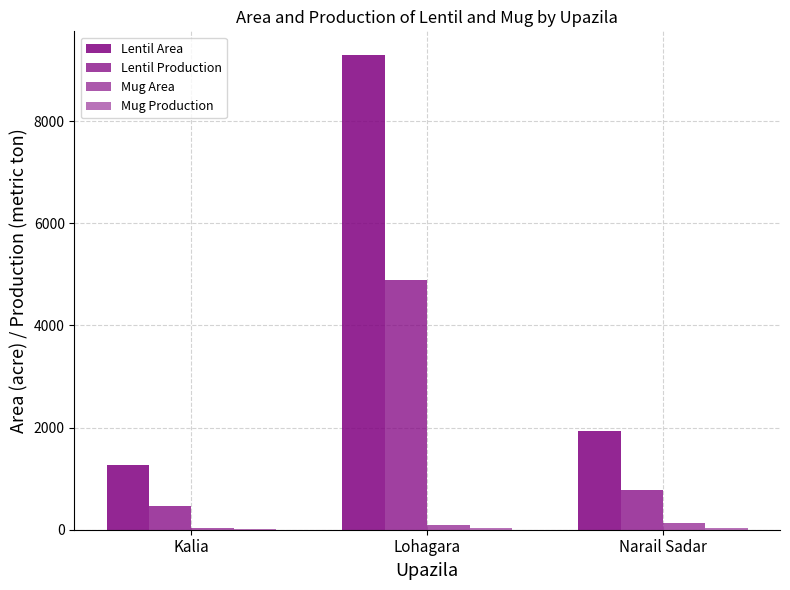

How many data points does each series have?

3